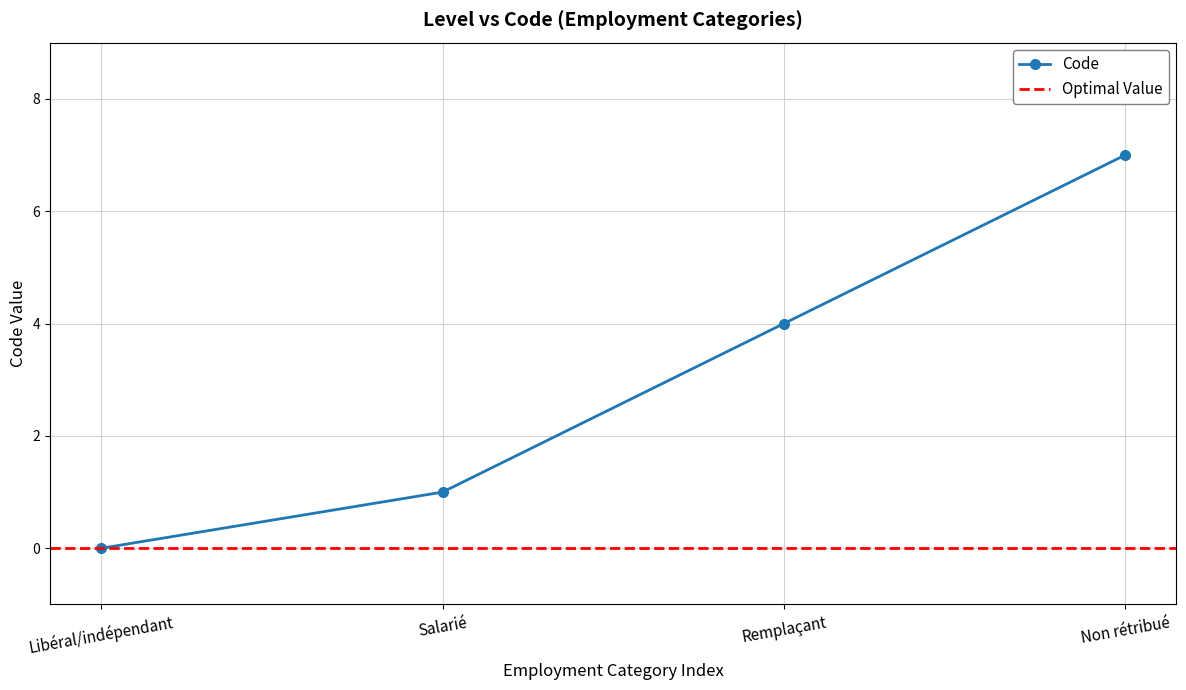

True or false: Code has a value of 1 at Salarié.

True